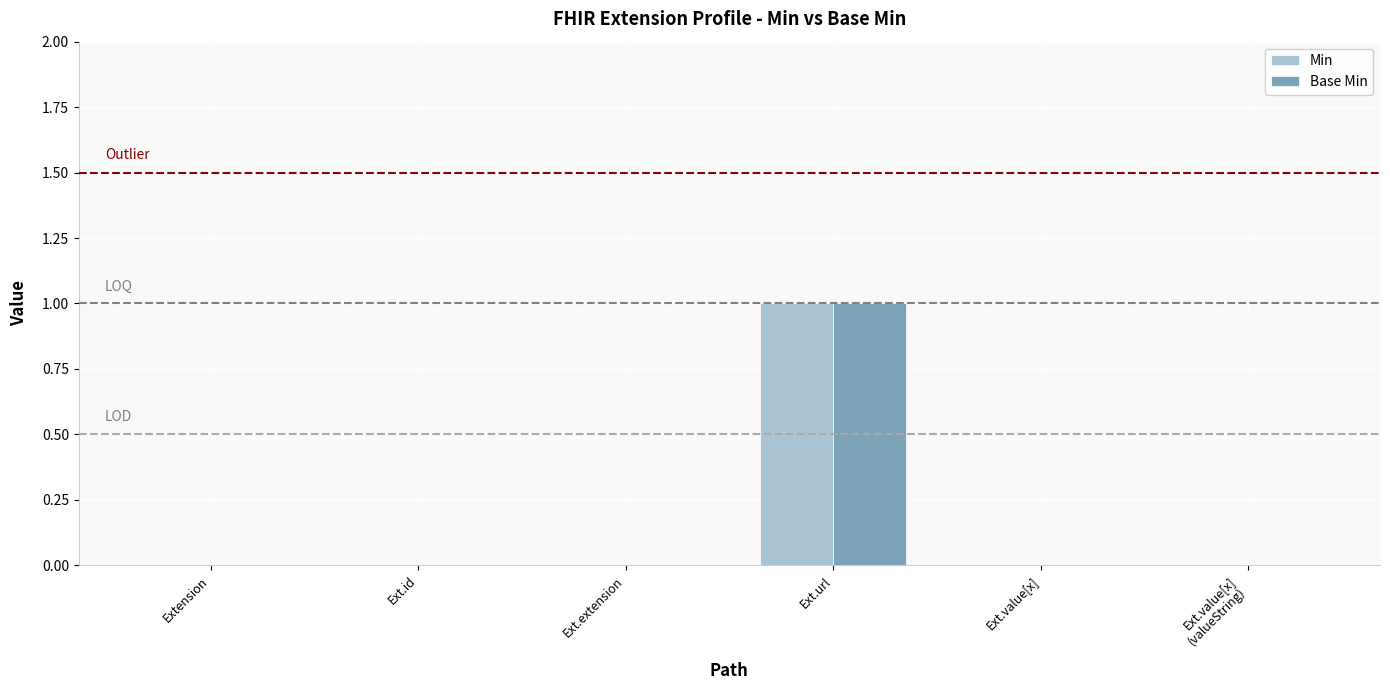

At which label does Min reach its peak?

Ext.url